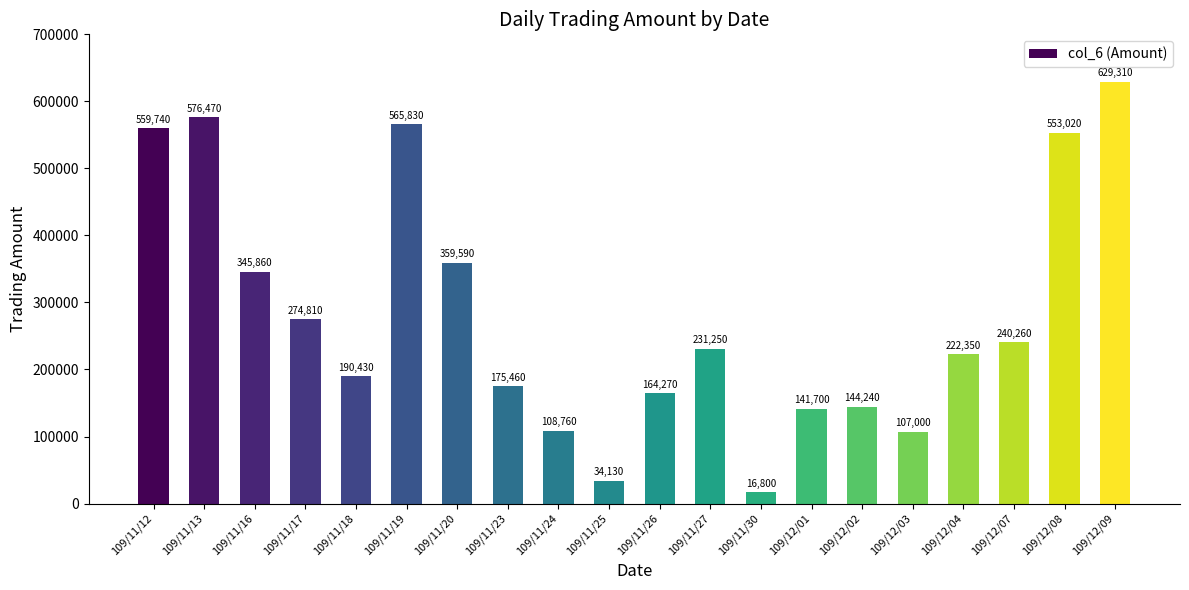

What is the label of the 8th bar from the left?

109/11/23